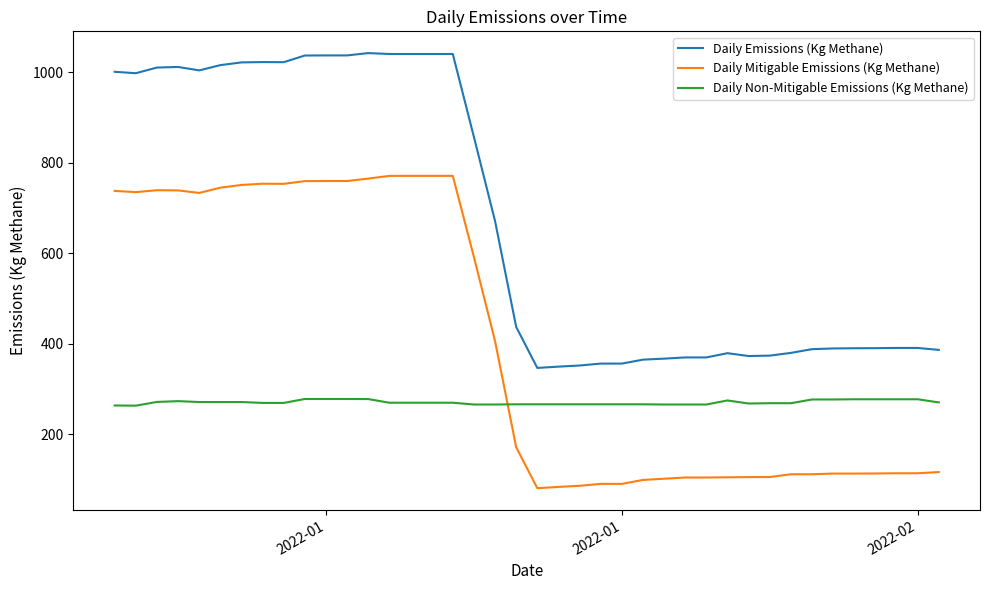

True or false: Daily Emissions (Kg Methane) and Daily Non-Mitigable Emissions (Kg Methane) intersect in this chart.

False